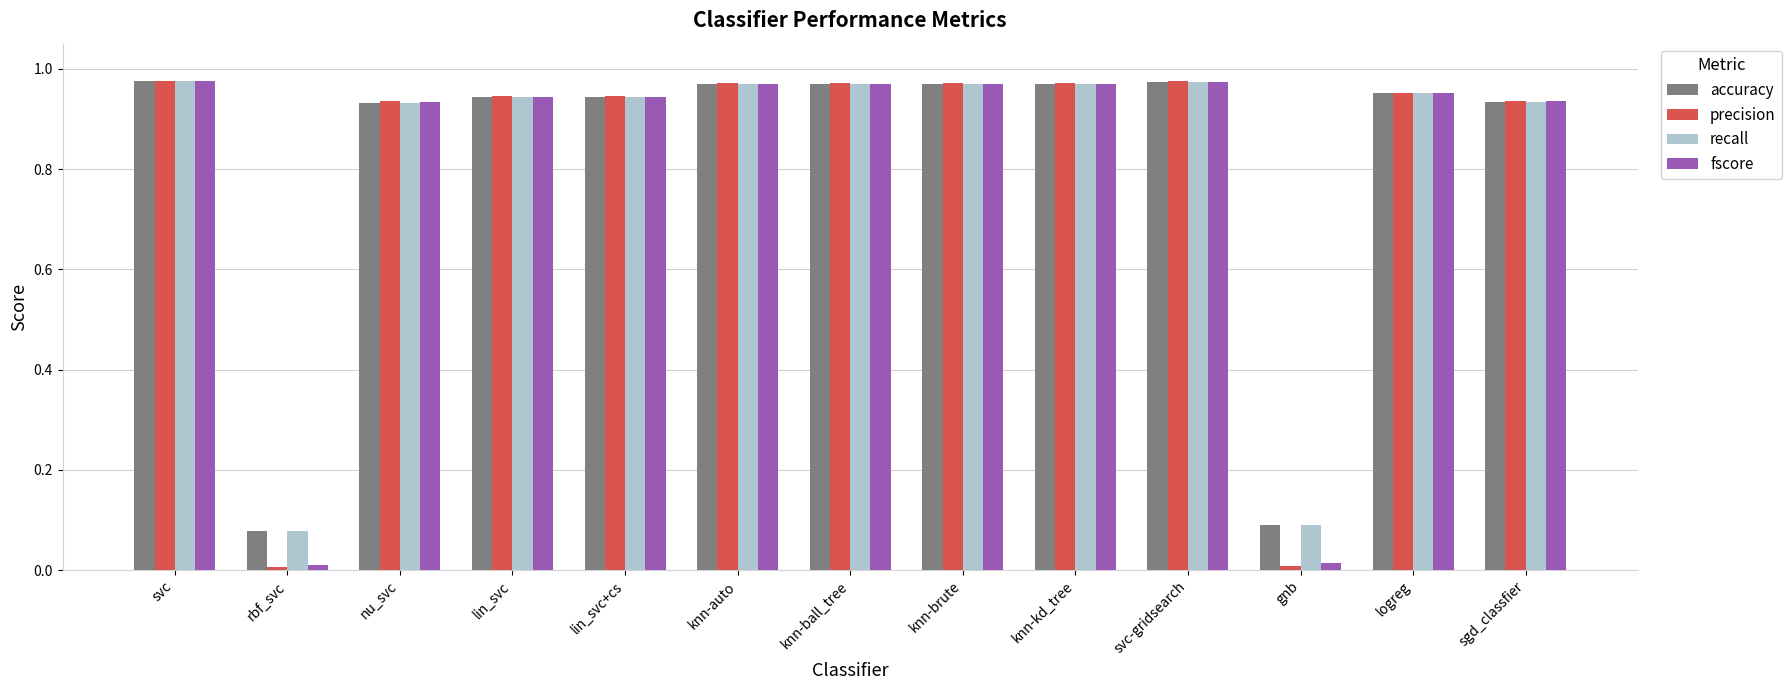

True or false: fscore has a value of 1.5 at svc.

False